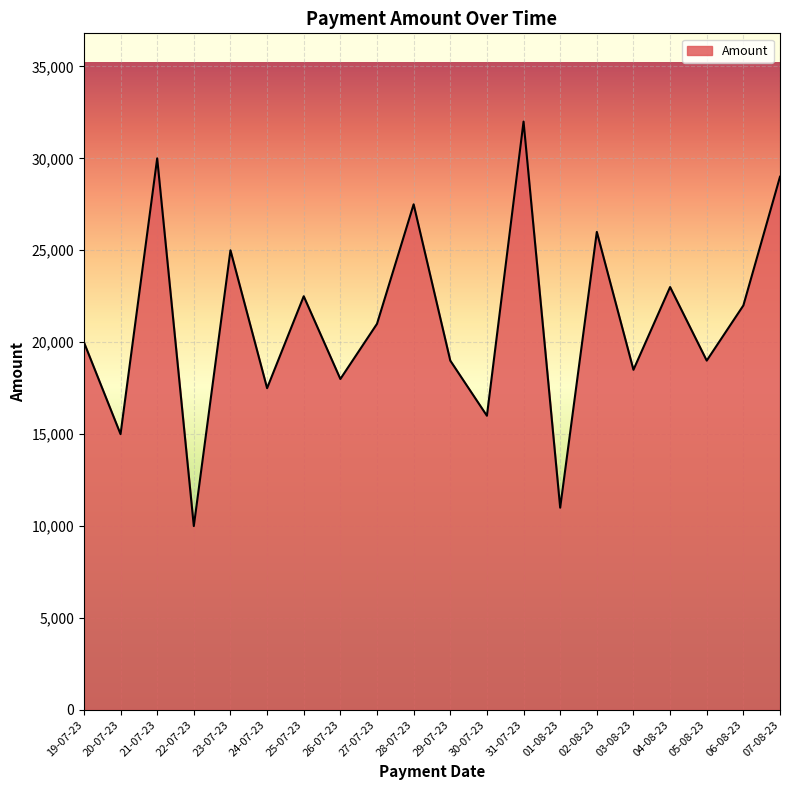

What is the average value?

21100